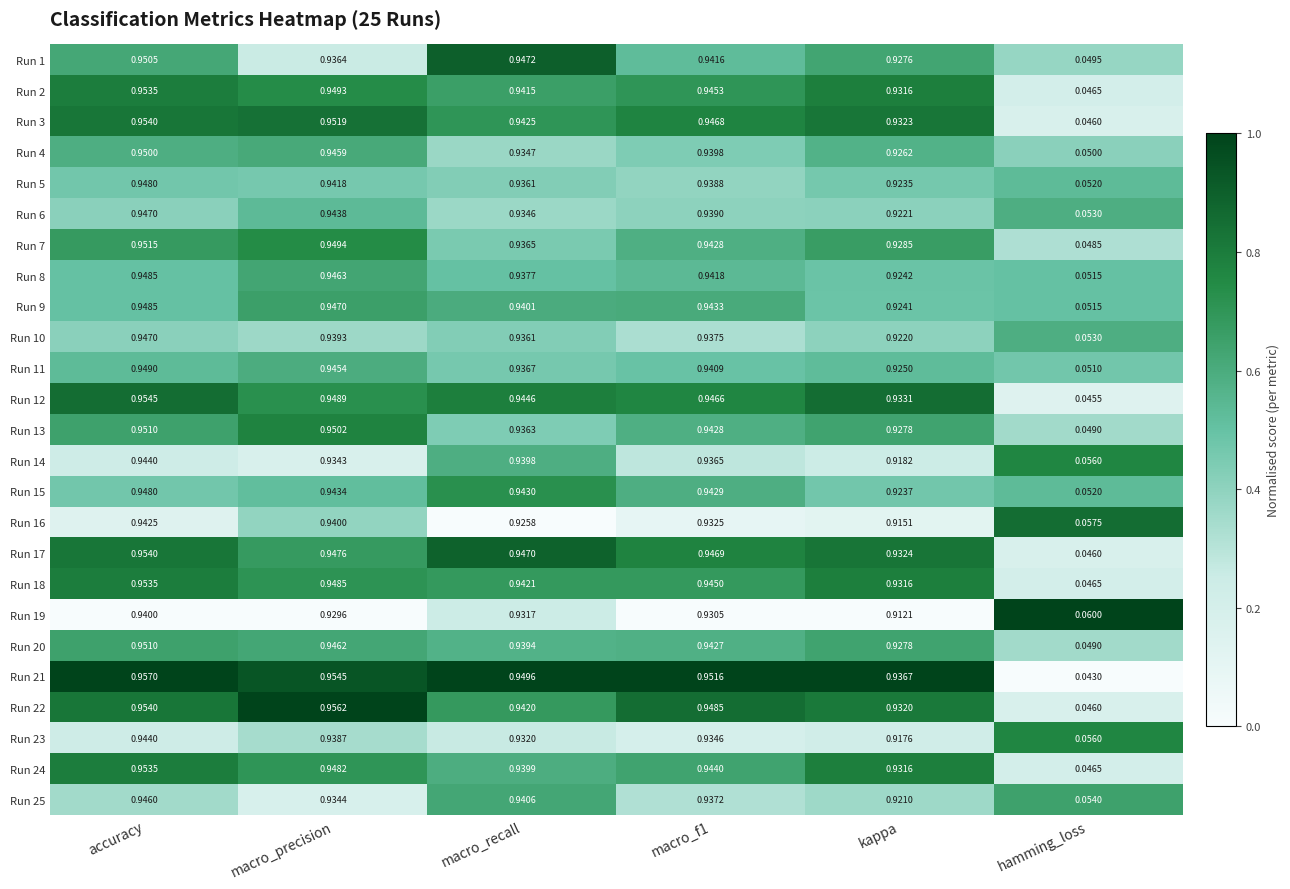

Is the value of Run 16 at hamming_loss greater than the value of Run 18 at macro_f1?

No